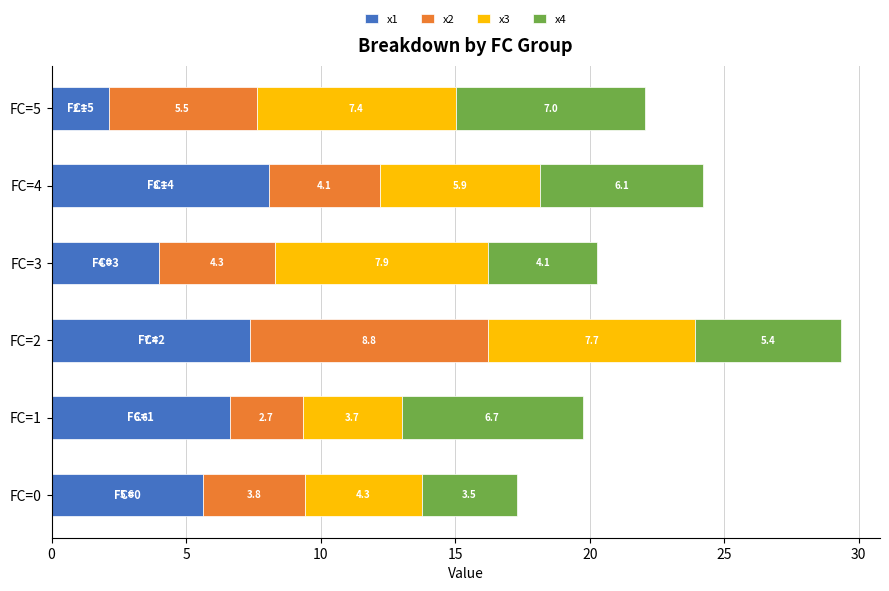

True or false: x1 has a value of 6.6 at FC=1.

True